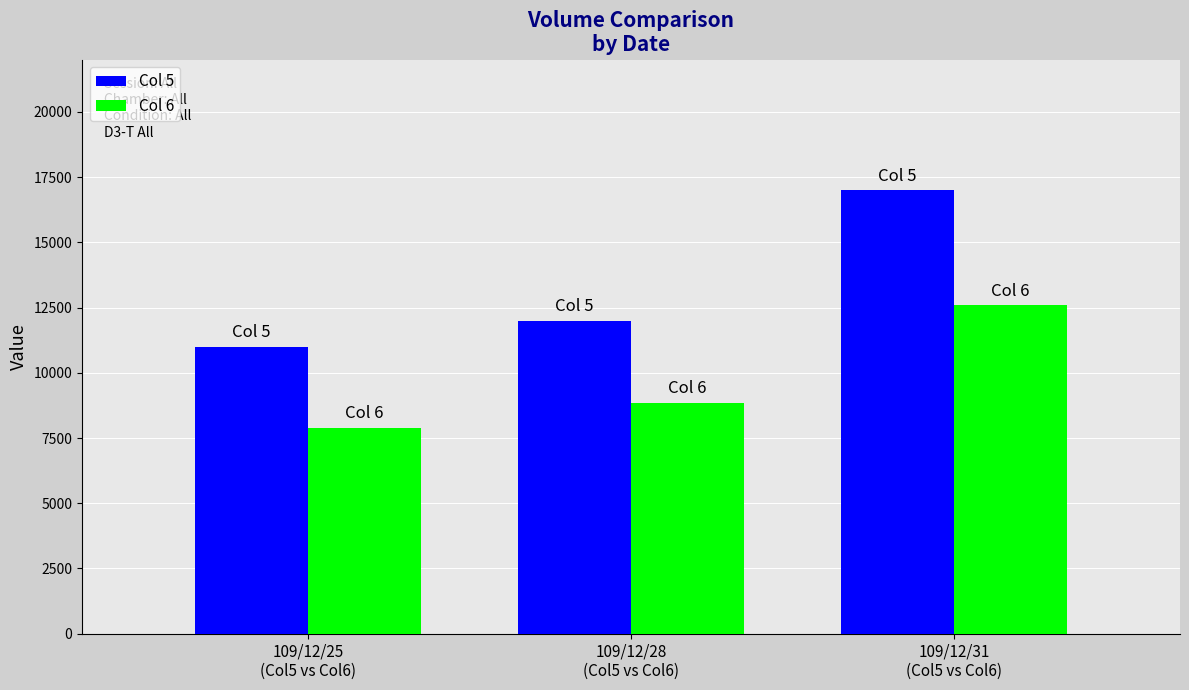

How many groups of bars are there?

3